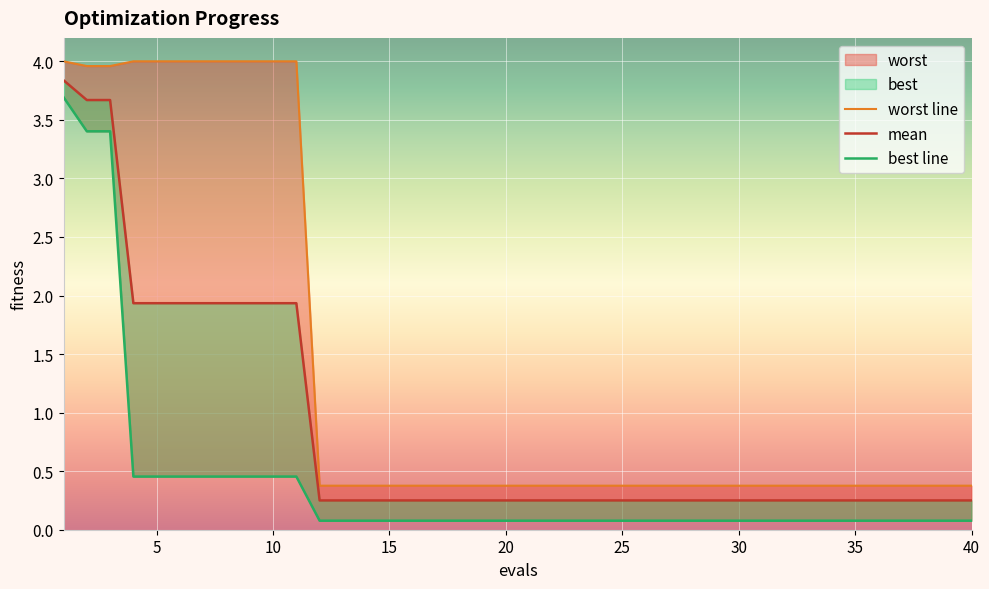

The value of mean at 26 is 0.1. True or false?

False